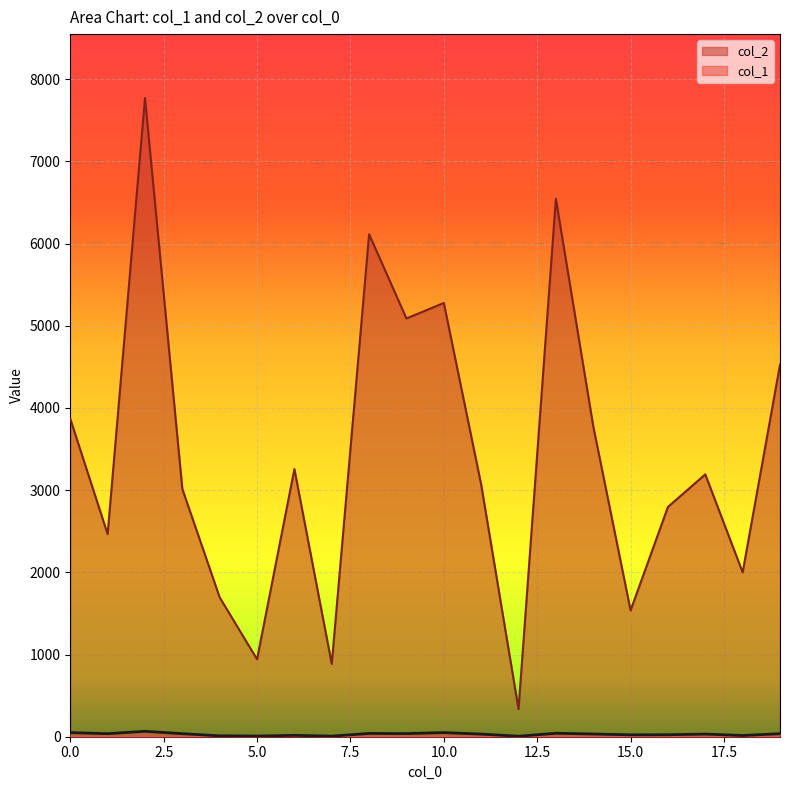

What is the difference between the col_1 values at 18 and 8?

25